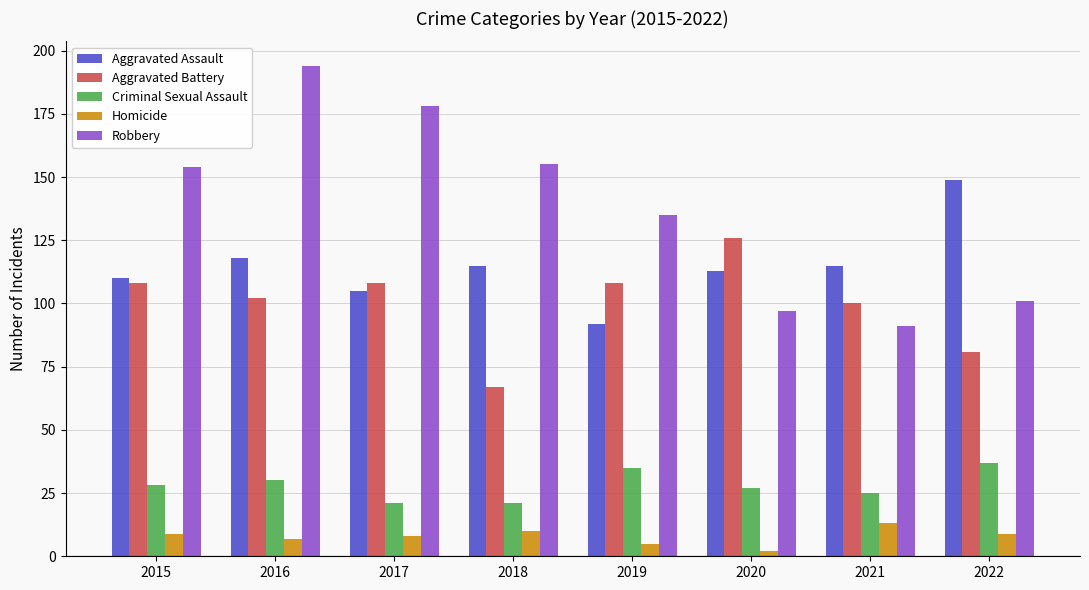

What is the smallest value displayed?

2